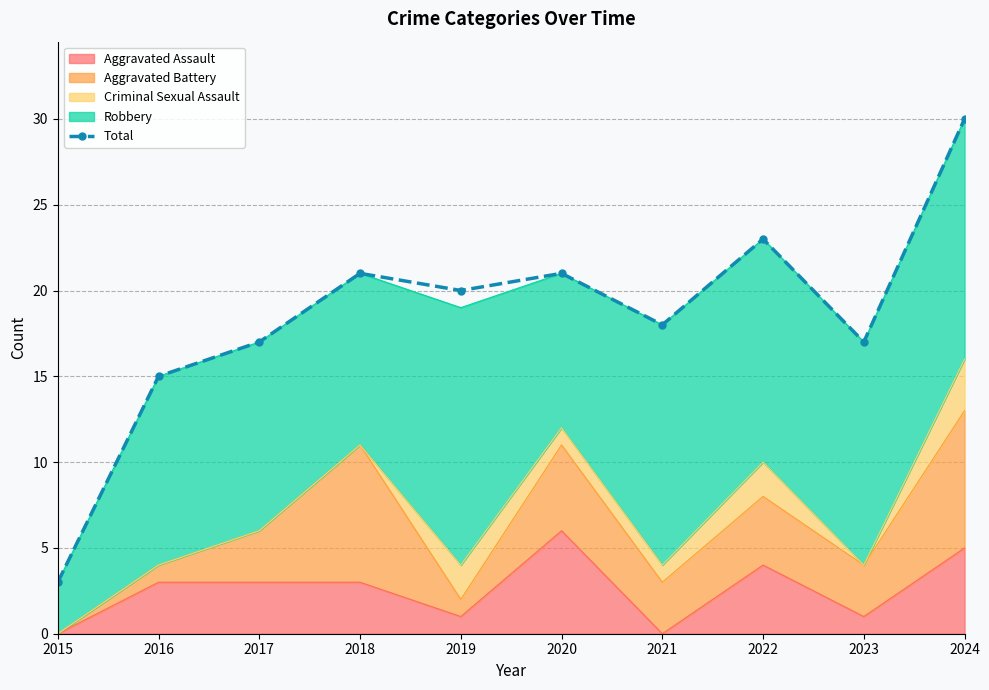

At which category does the data reach its first local peak?

2018